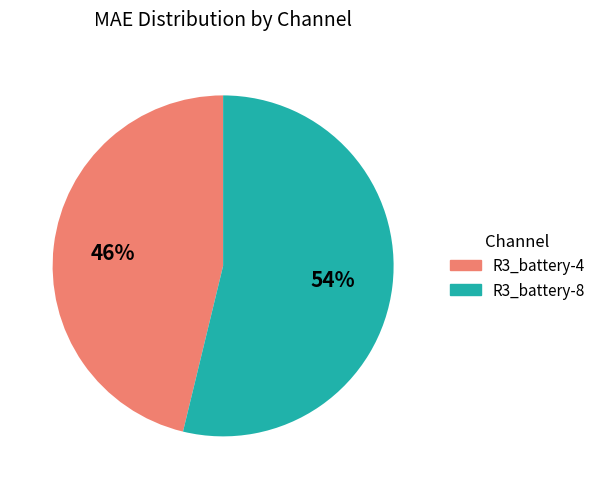

What is the smallest slice in the pie chart?

R3_battery-4